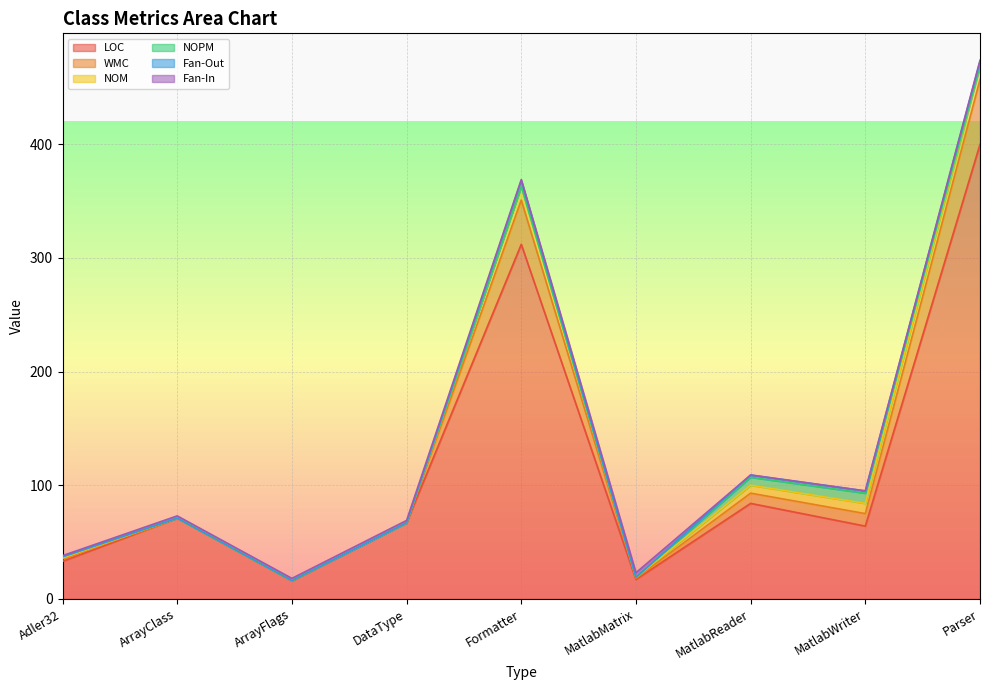

True or false: NOM has a value of 12 at Parser.

True